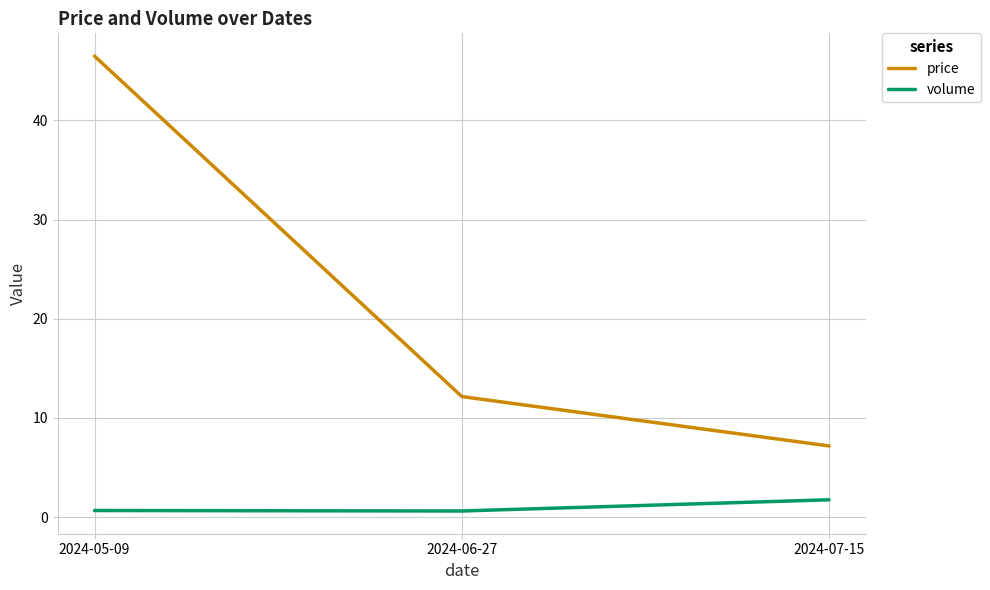

What is the sum of all price values?

65.8